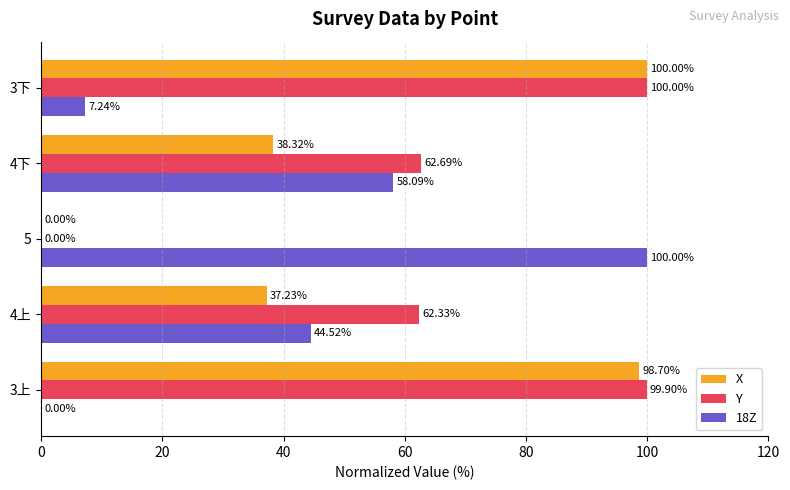

At which label is X closest to 50?

4下